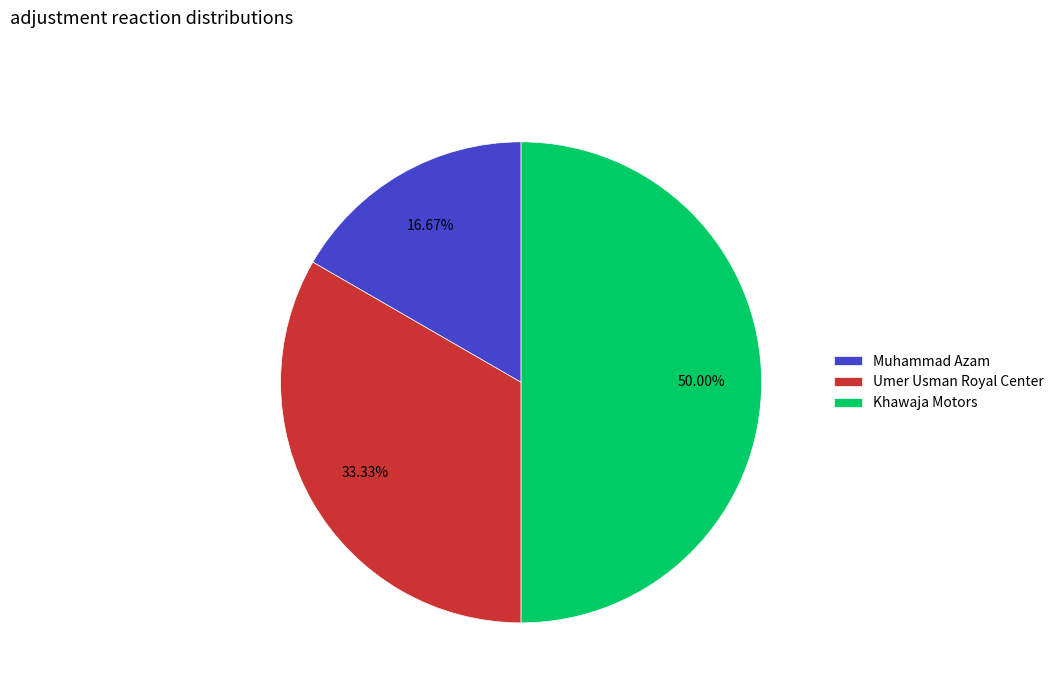

To the nearest percent, what is the difference between the Umer Usman Royal Center and Khawaja Motors slice percentages?

17%